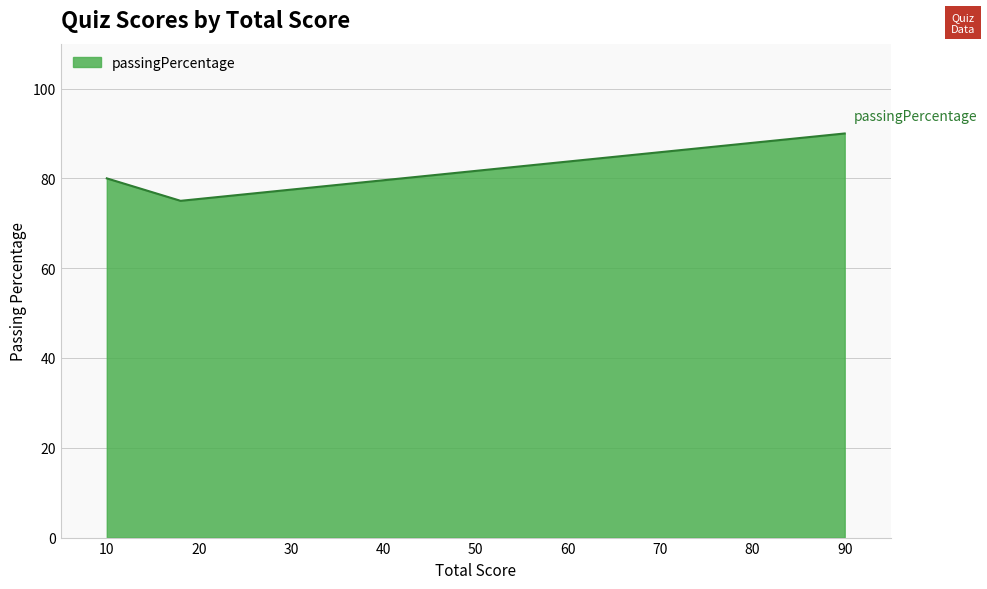

What is the difference between the maximum and second lowest values?

10